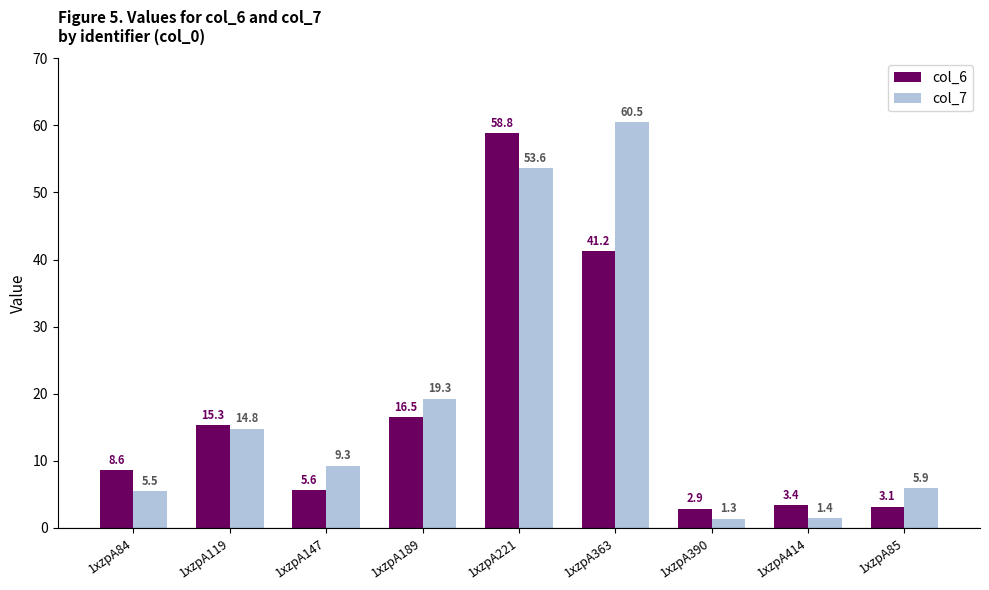

How many distinct data groups are displayed?

2